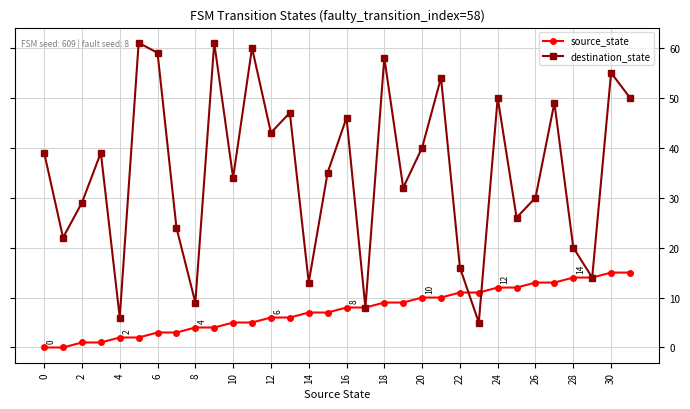

In destination_state, how many points are higher than both neighbors (excluding endpoints)?

11